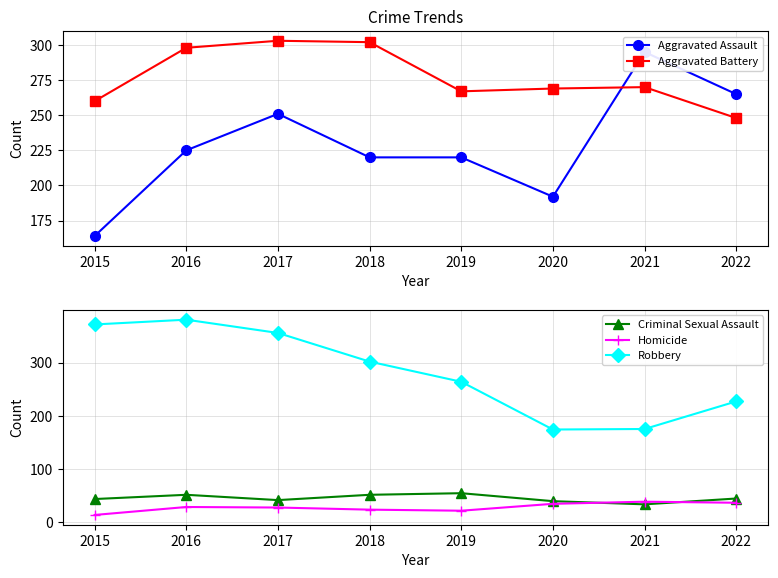

What is the total value across all series at 2020?

708